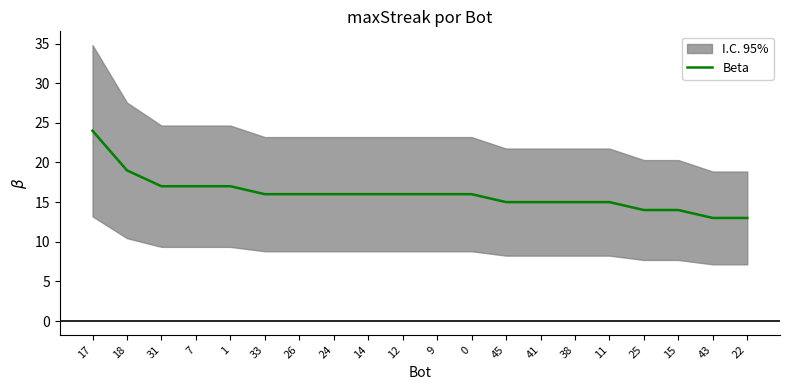

Reading right to left, transcribe all the data shown in this chart.

22=13	43=13	15=14	25=14	11=15	38=15	41=15	45=15	0=16	9=16	12=16	14=16	24=16	26=16	33=16	1=17	7=17	31=17	18=19	17=24